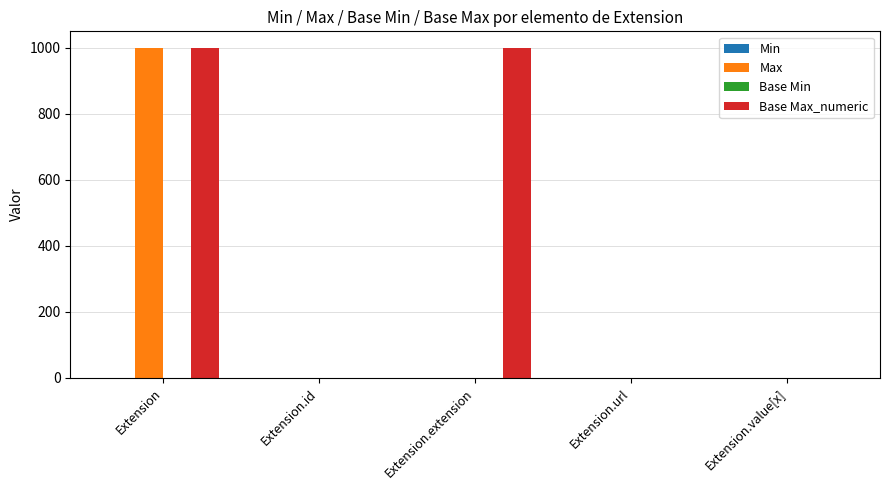

What is the greatest value displayed?

999